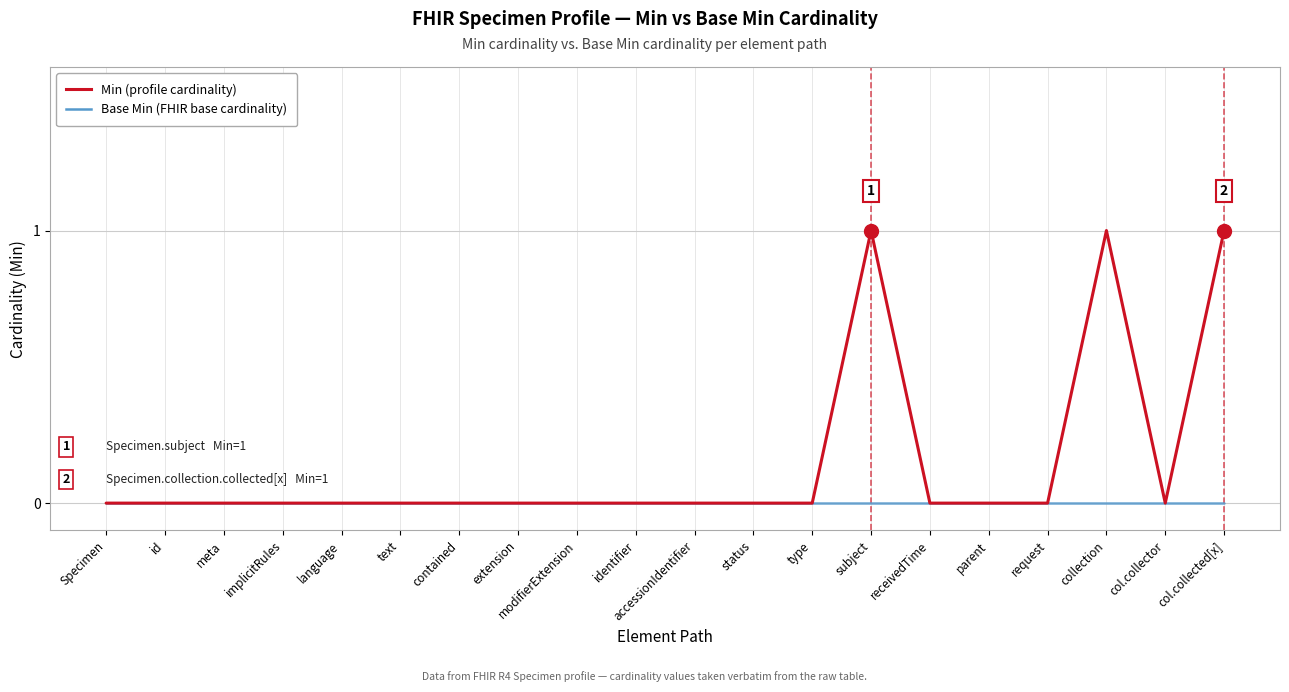

What position from the left is accessionIdentifier?

11